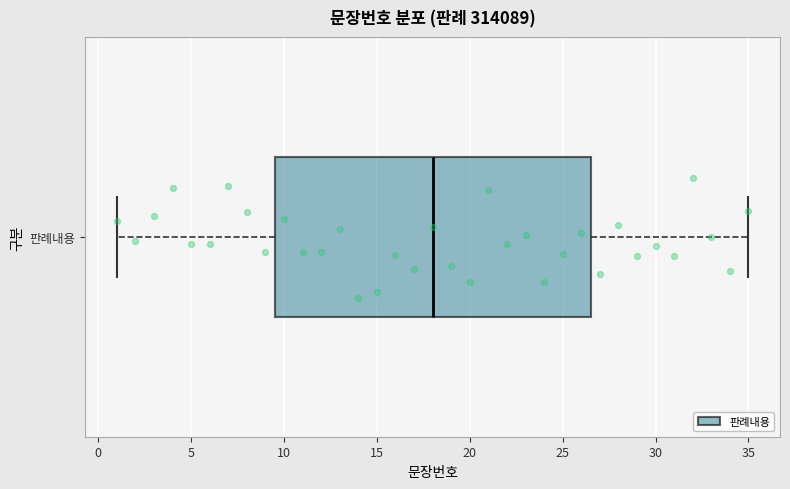

Read this box plot against the x-axis: the position of the median line, the range covered by the box, and the ends of both whiskers. The values are not printed on the chart, so give them approximately, as read against the axis.

median 18.0, box 9.5 to 26.5, whiskers 1.0 to 35.0